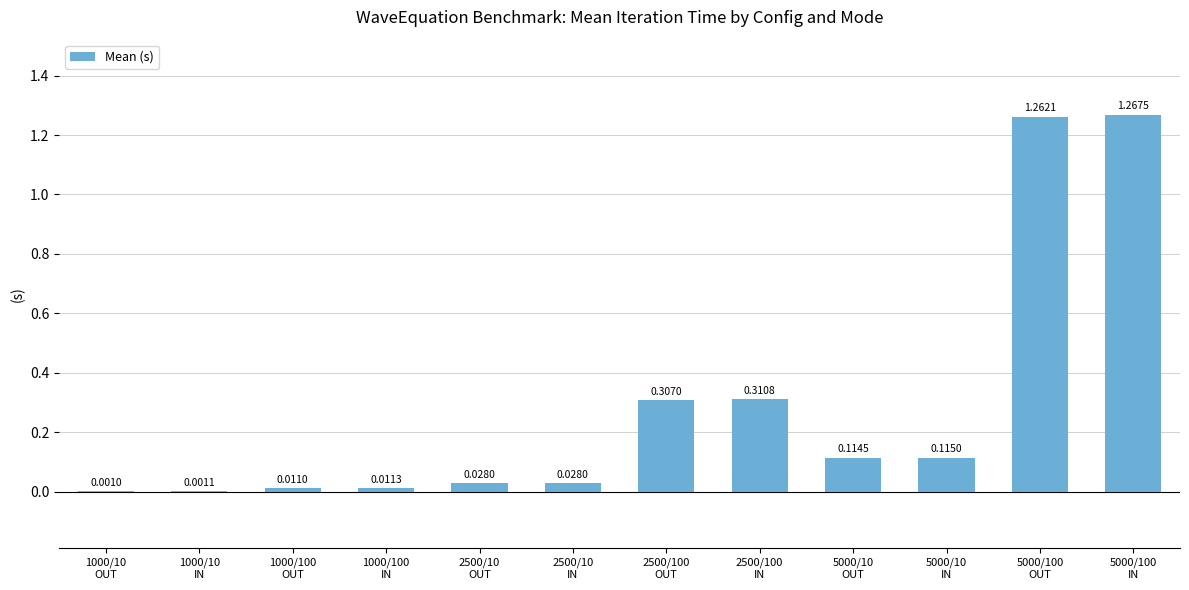

True or false: the data shows 0.0 at 5000/10
OUT.

False